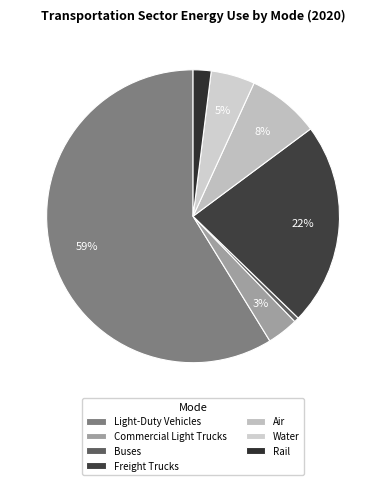

The Air slice represents 8% of the pie. True or false?

True